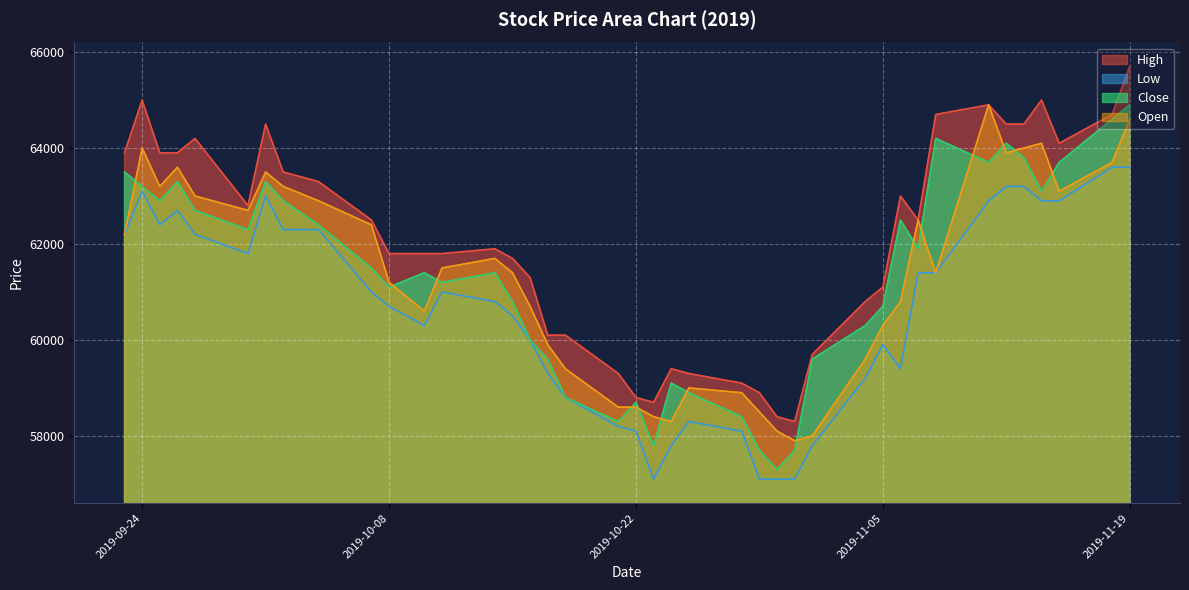

What is the approximate value of Close at Open, to the nearest 50?

63300